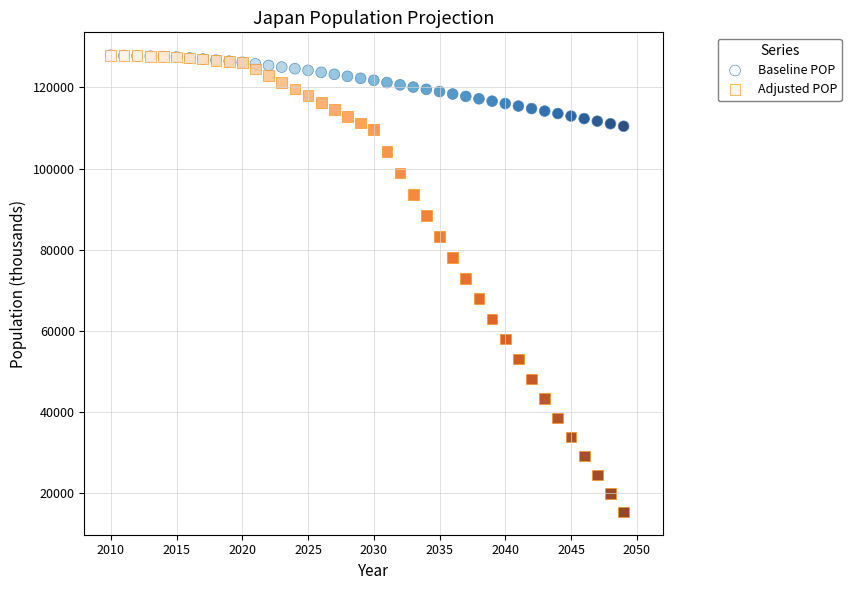

In the Adjusted POP series, what Y value is closest to 71687?

73015.6